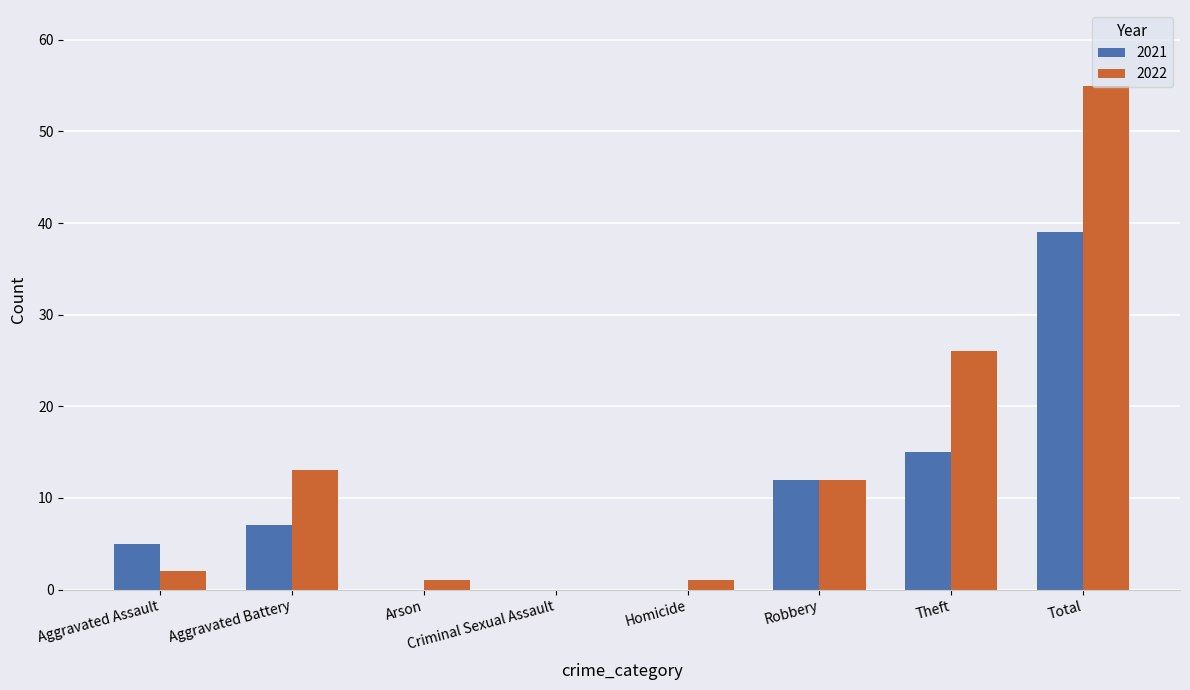

The value of 2022 at Criminal Sexual Assault is -18. True or false?

False